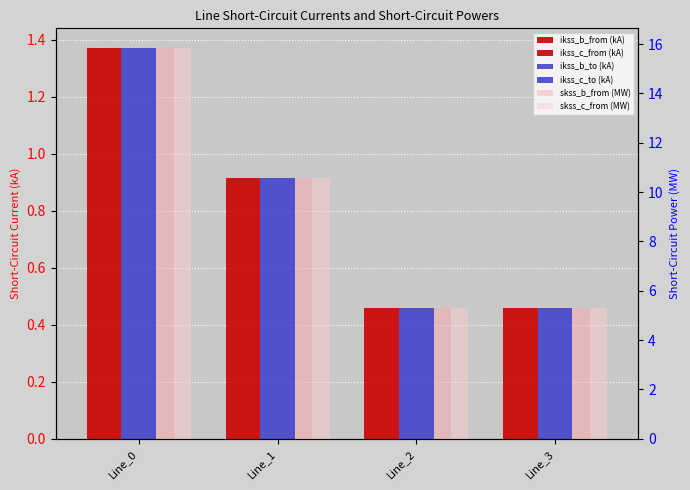

At which label does pf_skss_c_from_mw reach its peak?

Line_0